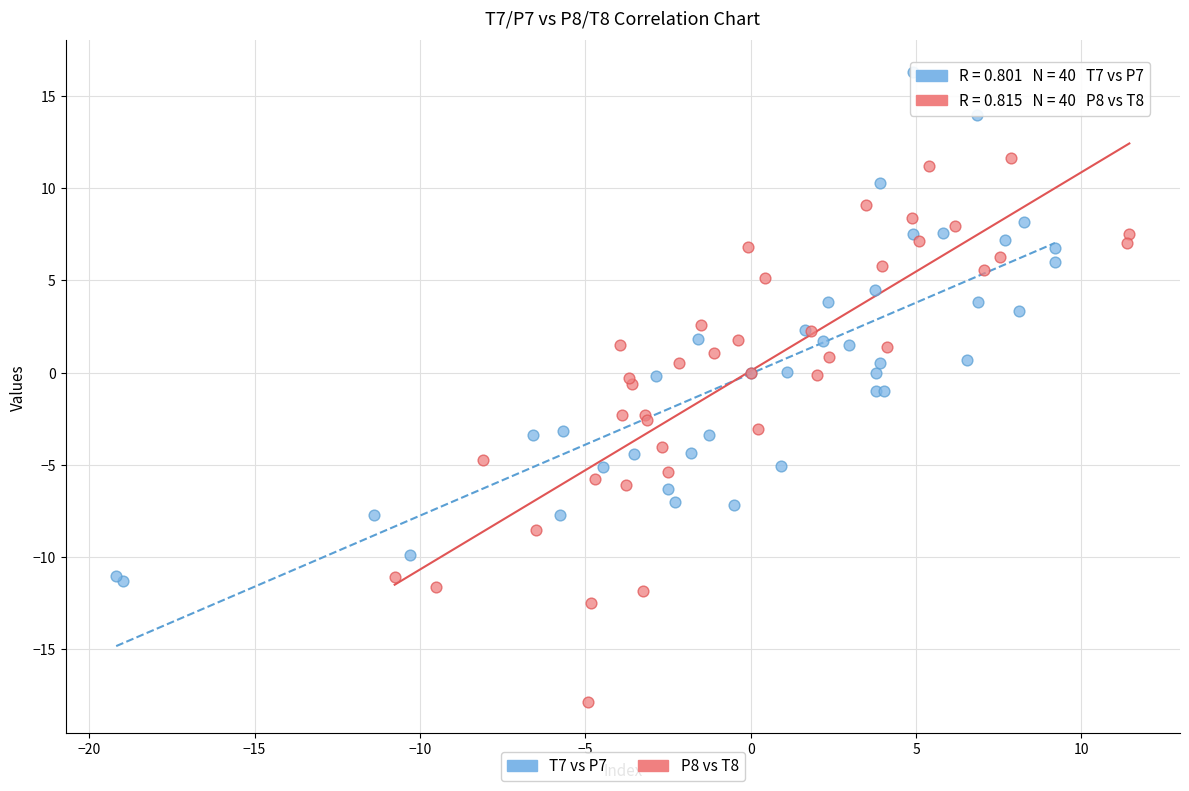

Which series reaches the maximum Y coordinate?

T7 vs P7